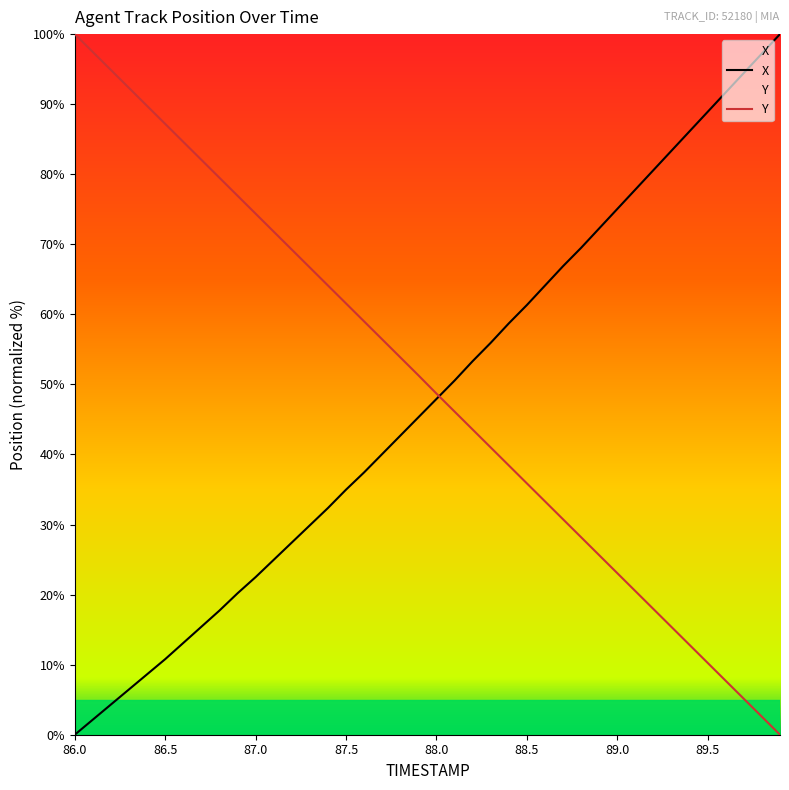

What is the sum of all Y values?

2000.0